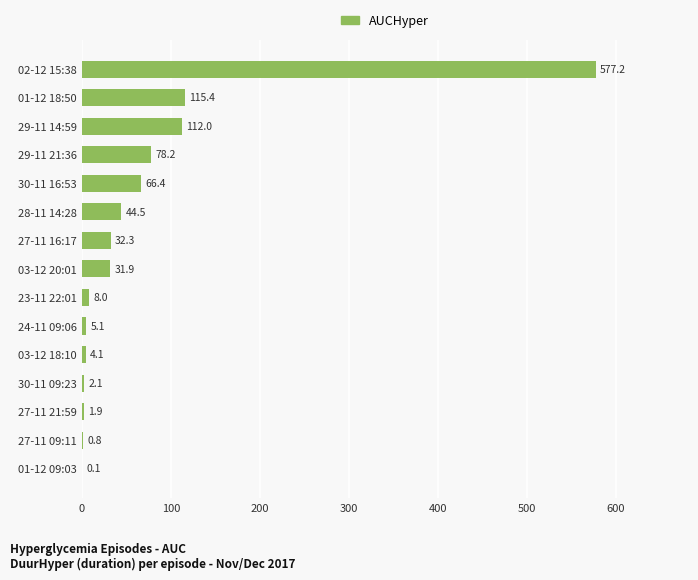

The chart shows a value of 41.3 at 30-11 16:53. True or false?

False